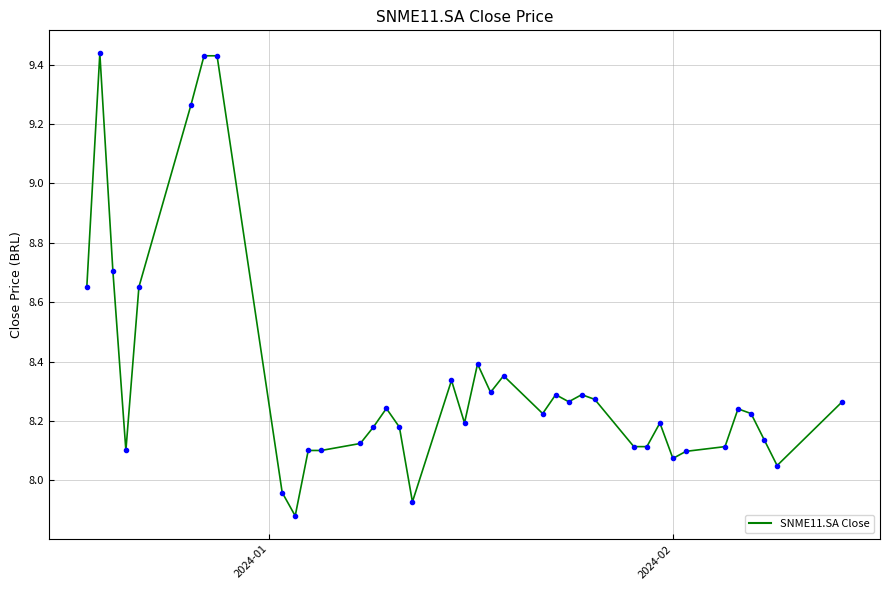

What is the difference between the maximum and minimum values?

1.6